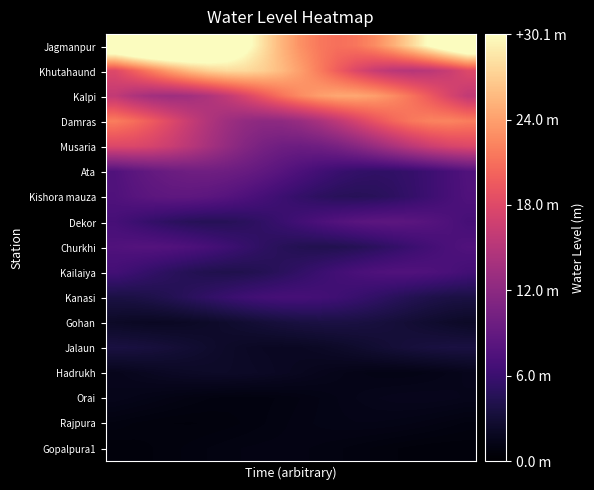

How many distinct data groups are displayed?

17